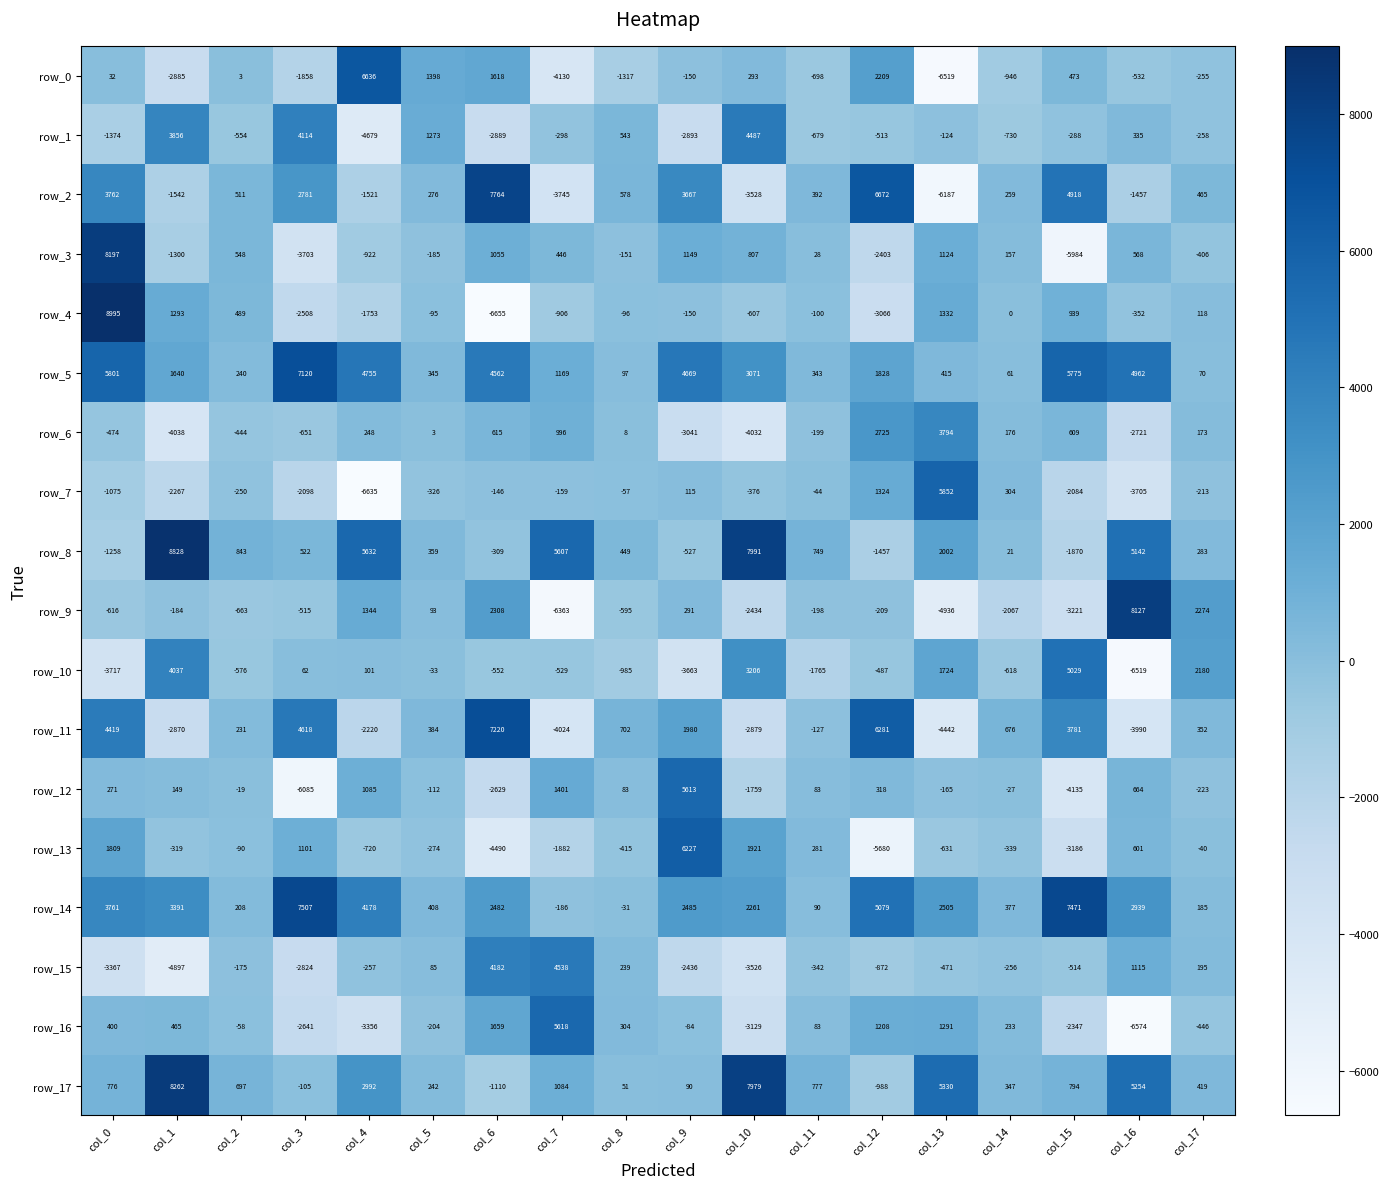

Which series has the widest spread of values?

row_4